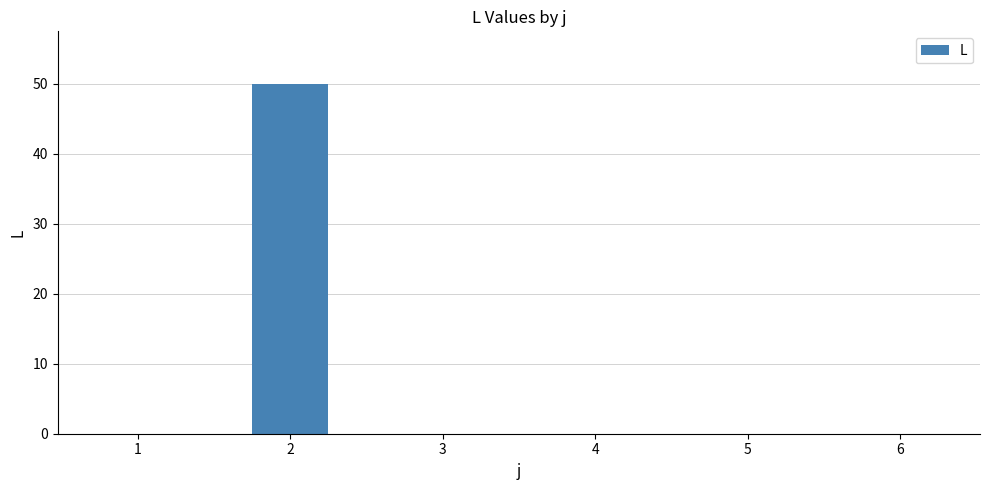

What is the maximum value shown in the chart?

50